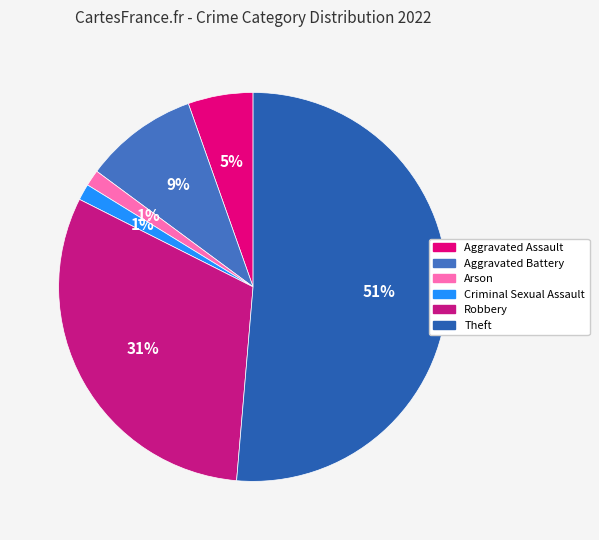

What is the largest slice in the pie chart?

Theft